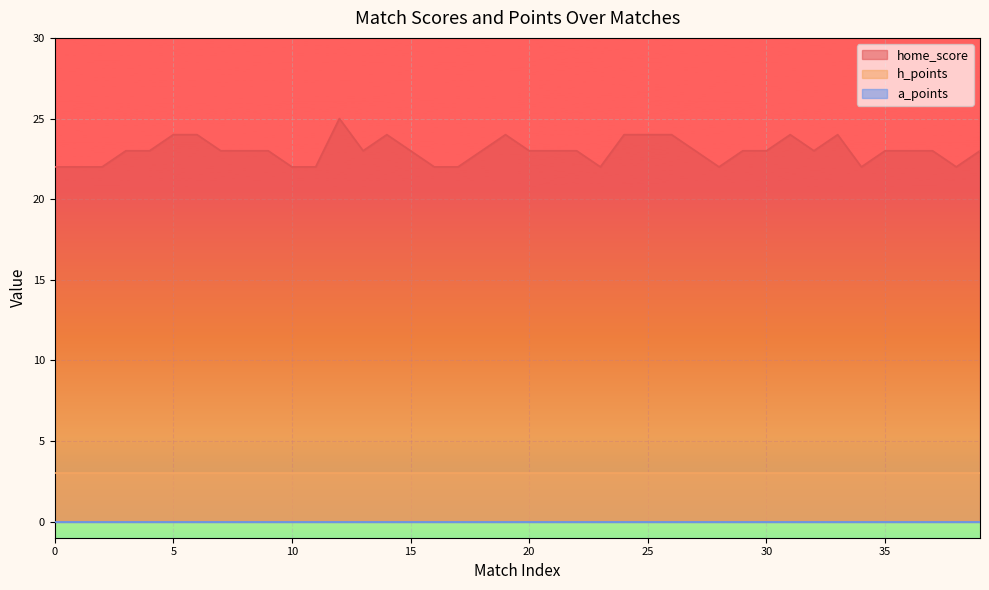

Where is the first local minimum for home_score?

13